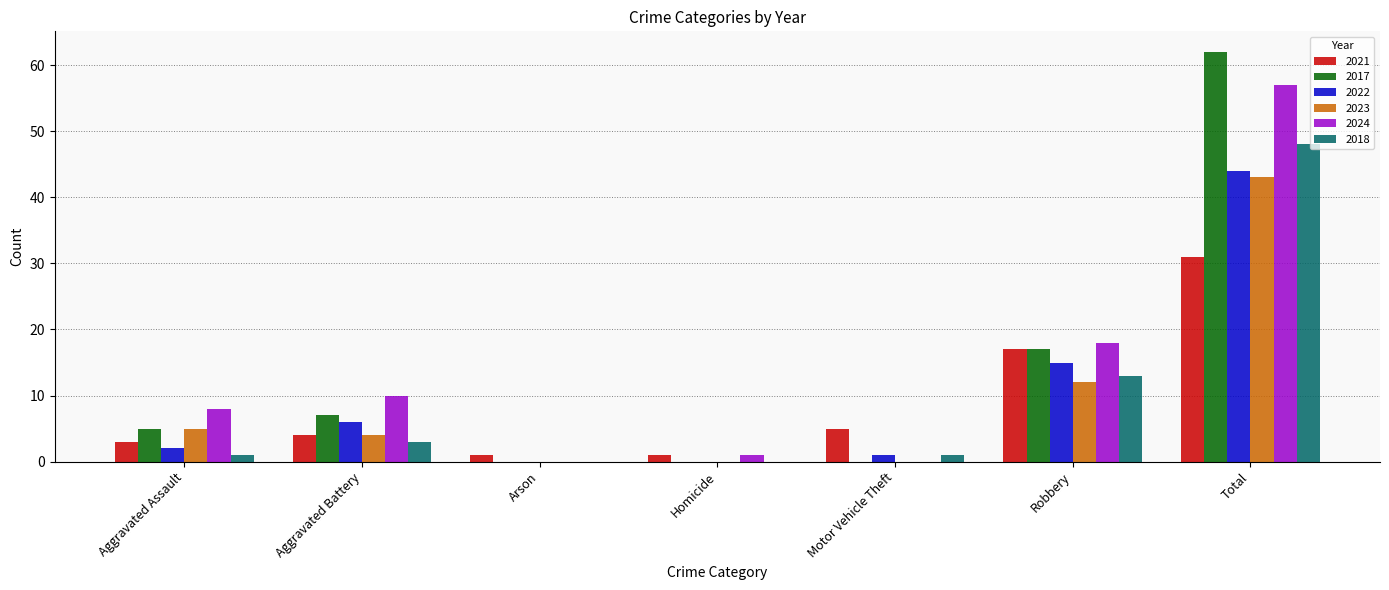

Is the value of 2023 at Motor Vehicle Theft greater than the value of 2021 at Total?

No